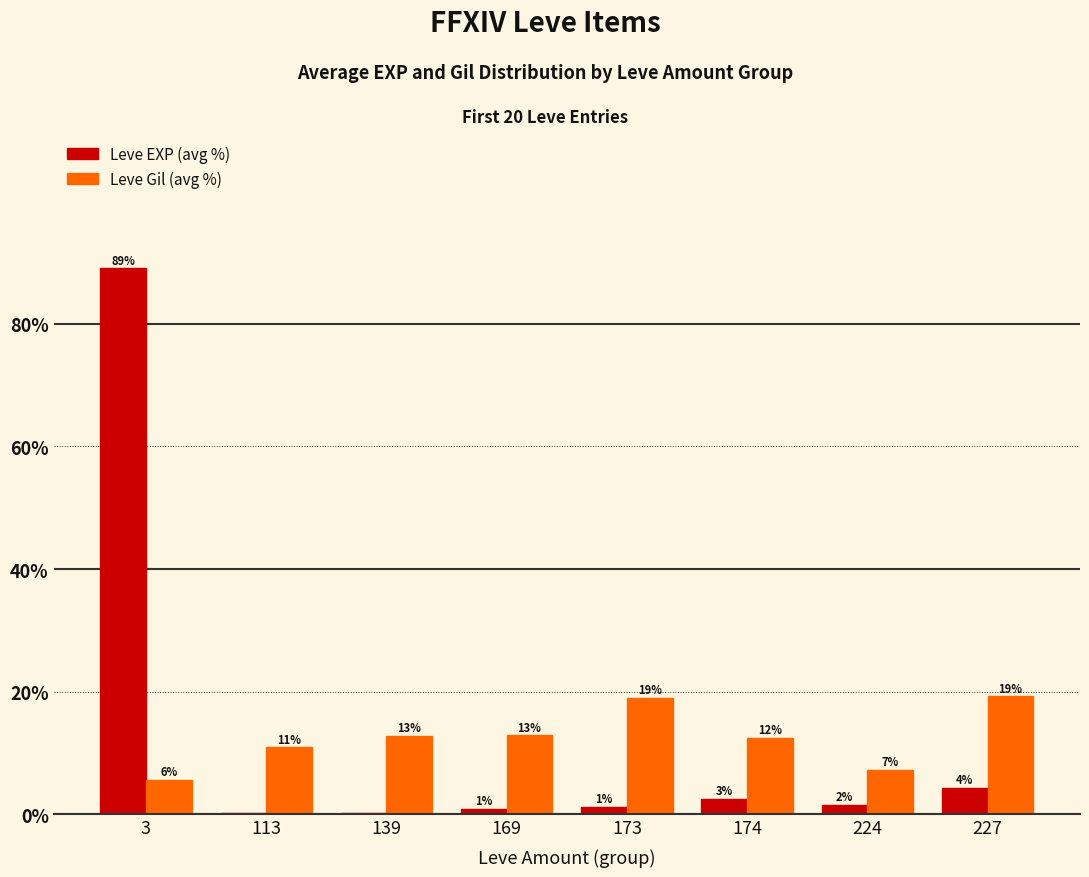

How many groups of bars are there?

8